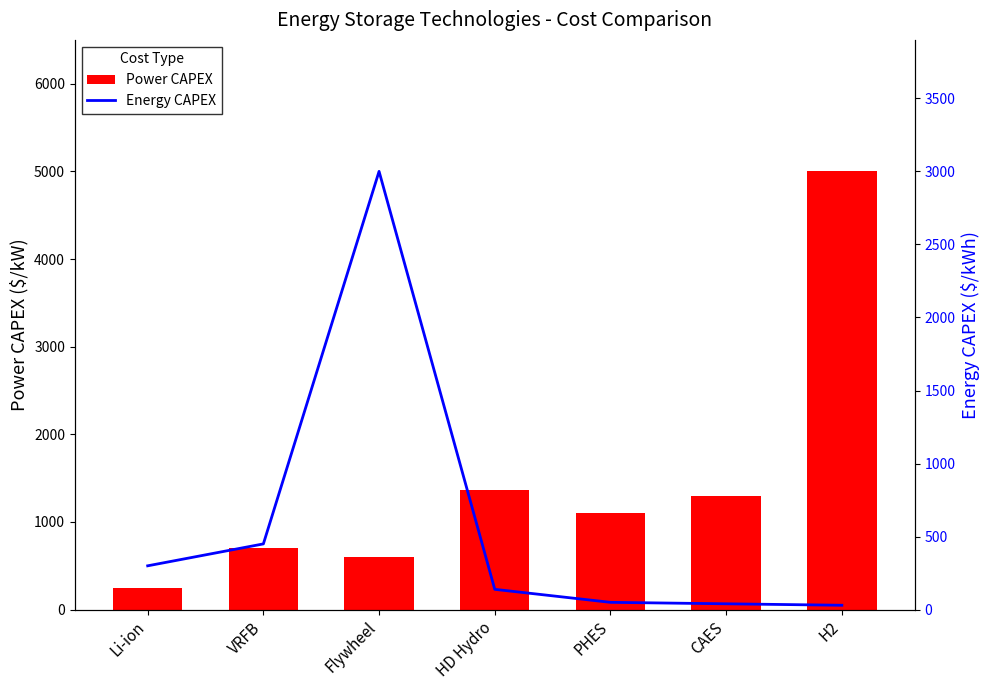

True or false: Energy CAPEX has a value of 809 at Flywheel.

False